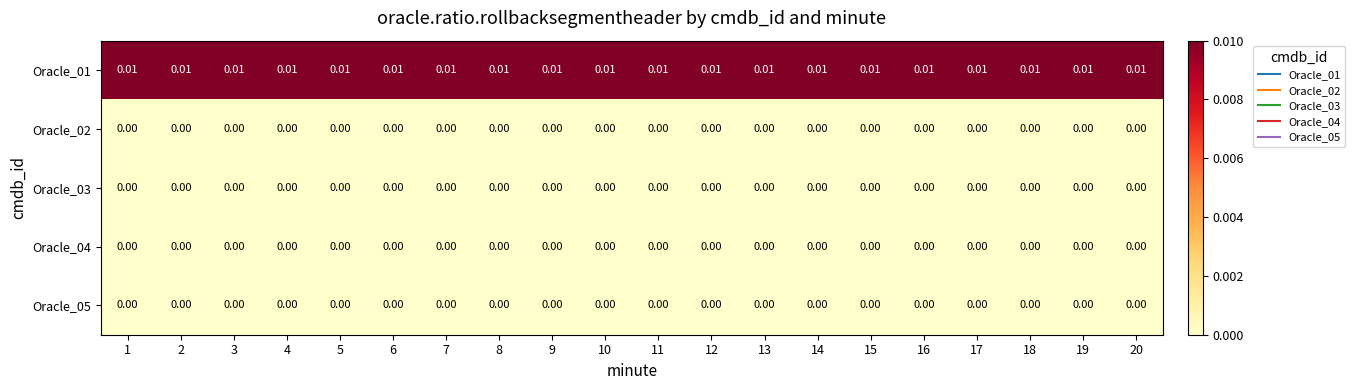

Which series has the largest total across all categories?

Oracle_01